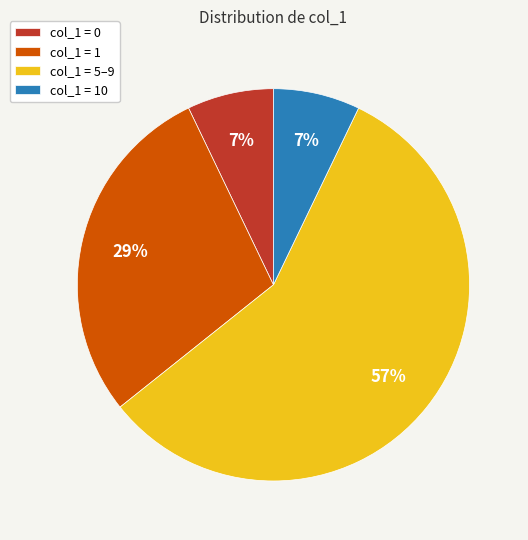

To the nearest percent, what is the average slice percentage?

25%